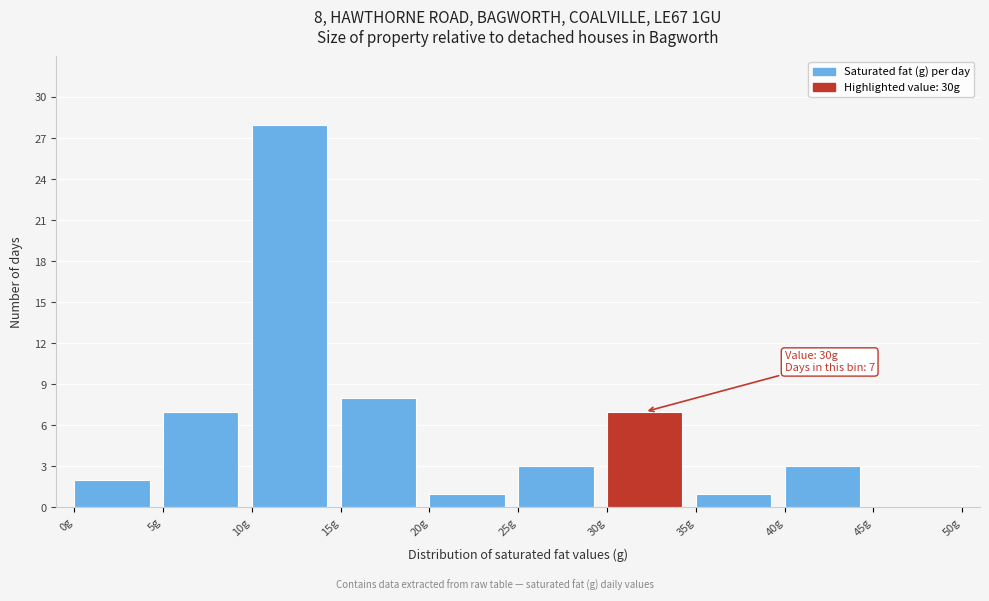

Over which range of the x-axis is the bar tallest?

10 to 15